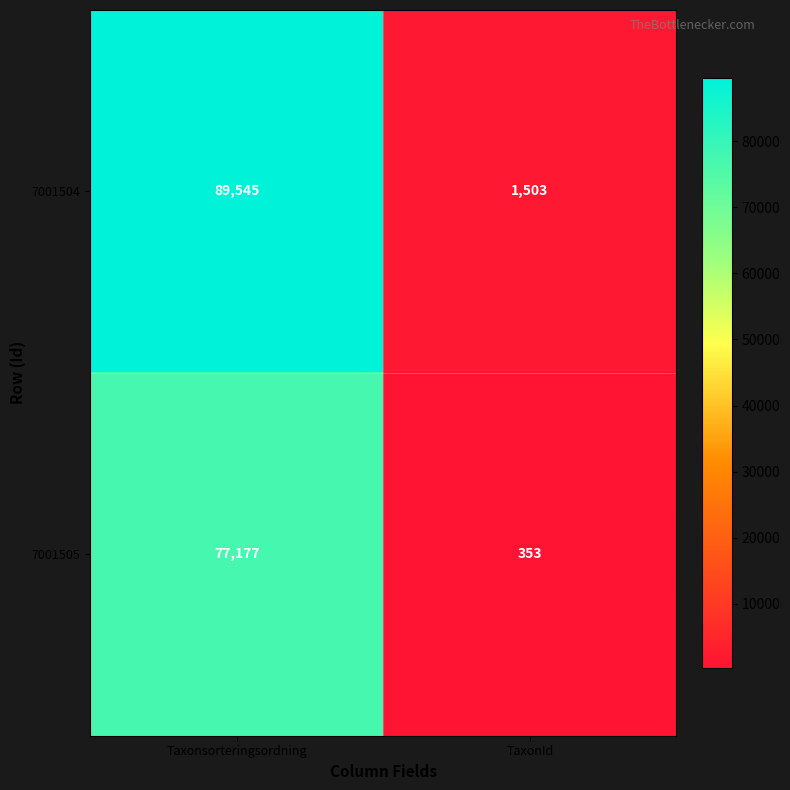

Reading left to right, transcribe all the data shown in this chart.

7001504: Taxonsorteringsordning=89545	TaxonId=1503
7001505: Taxonsorteringsordning=77177	TaxonId=353